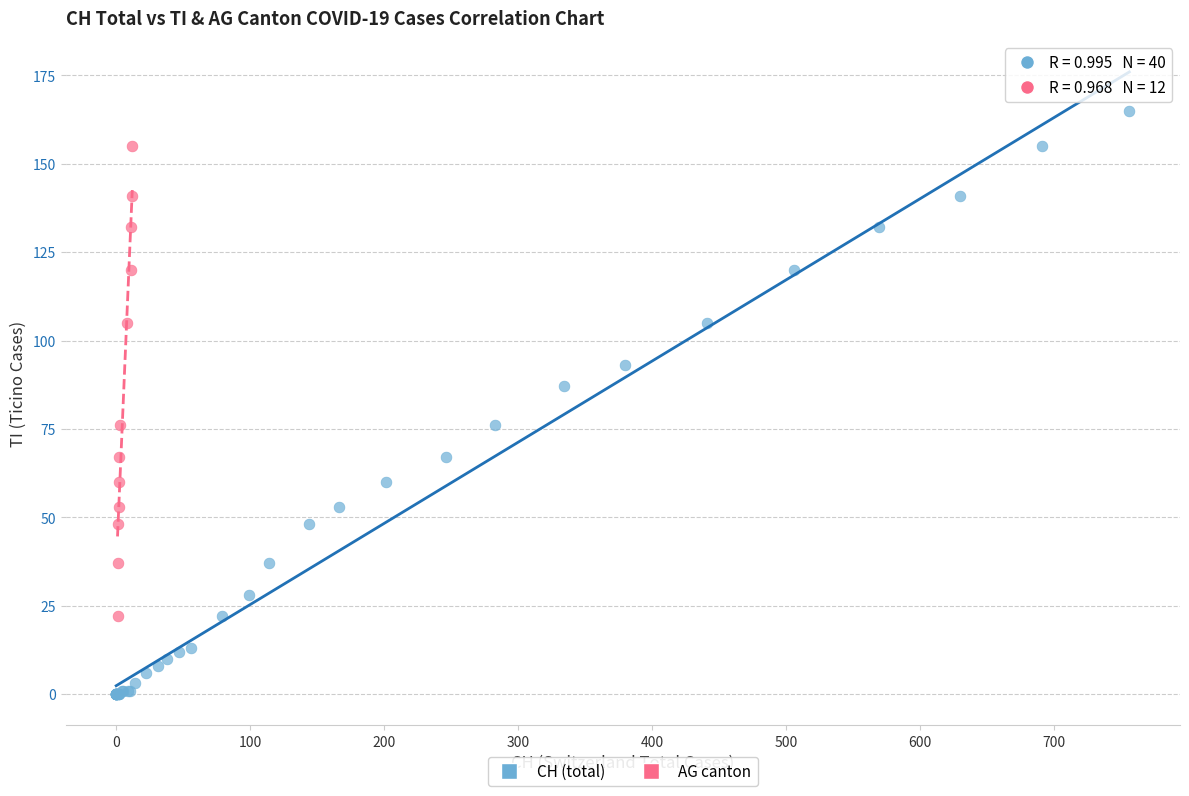

Which series contains the highest Y value?

CH (total)